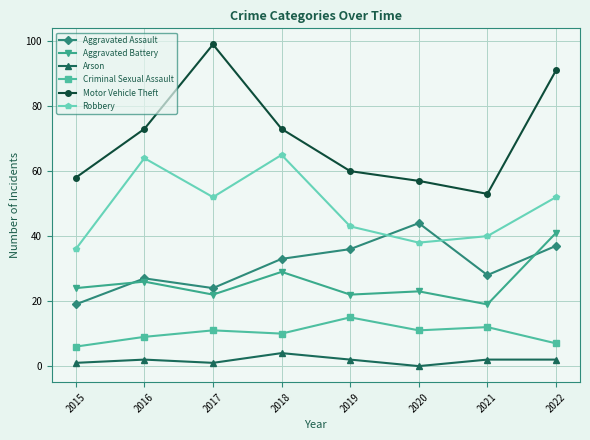

Reading left to right, extract all data points from this chart.

Aggravated Assault: 19	27	24	33	36	44	28	37
Aggravated Battery: 24	26	22	29	22	23	19	41
Arson: 1	2	1	4	2	0	2	2
Criminal Sexual Assault: 6	9	11	10	15	11	12	7
Motor Vehicle Theft: 58	73	99	73	60	57	53	91
Robbery: 36	64	52	65	43	38	40	52